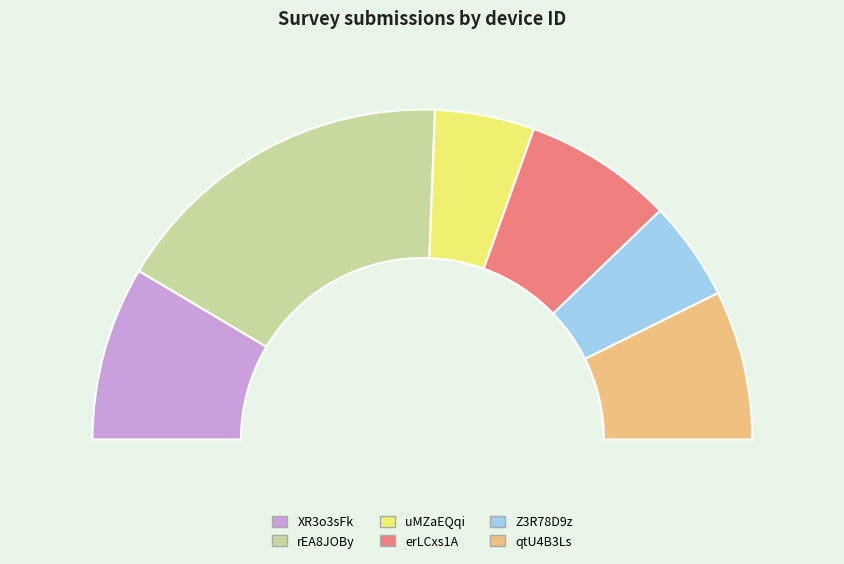

To the nearest percent, what is the difference between the collect:qtU4B3LsC8ZXLBXR and collect:rEA8JOByvZQJkQXJ slice percentages?

20%